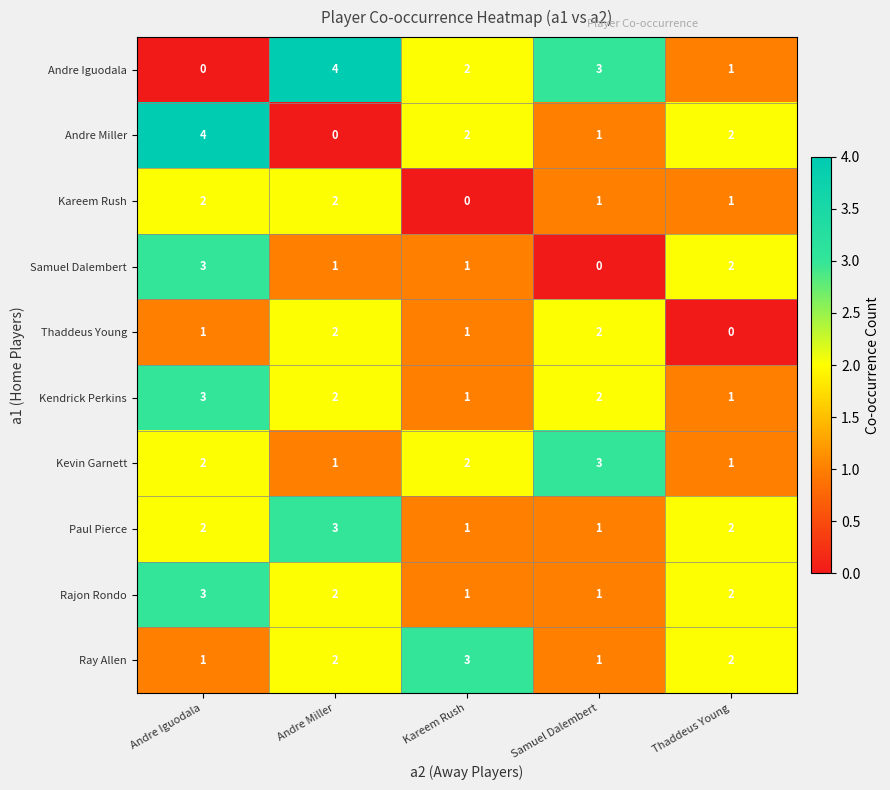

Where does the Andre Miller series first go above 2?

Andre Iguodala